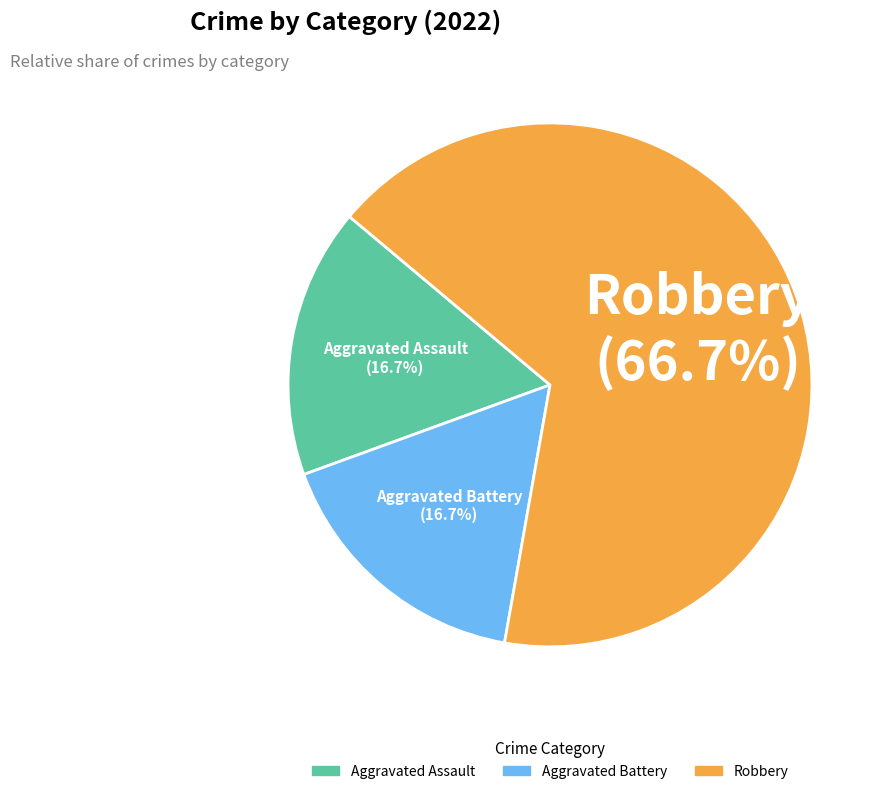

To the nearest percent, what portion does Aggravated Battery represent?

17%